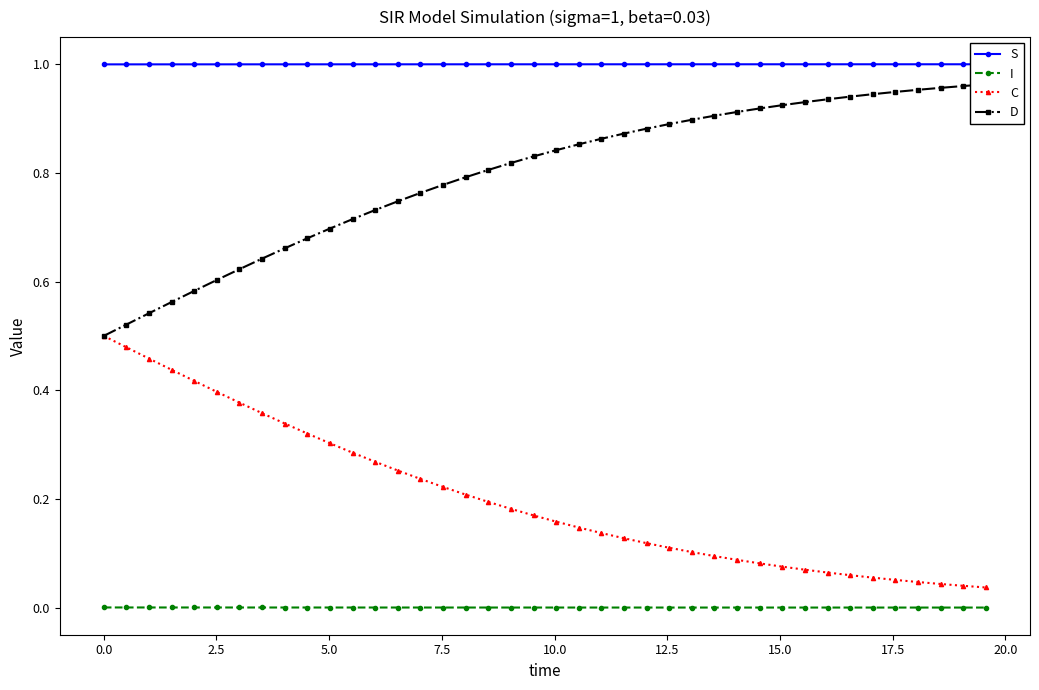

Which series has the widest spread of values?

D